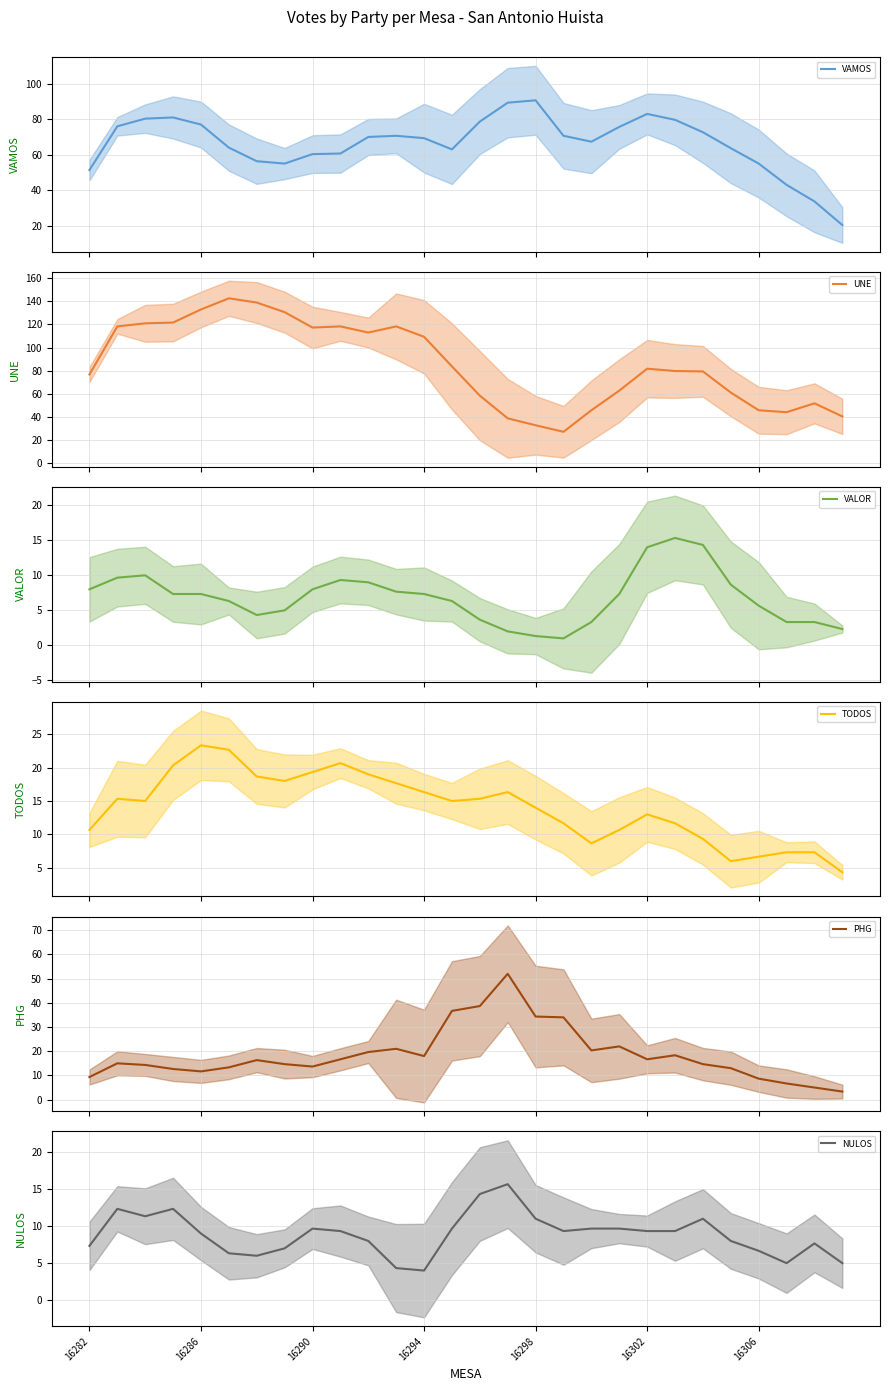

What is the difference between the maximum and minimum values in the PHG series?

48.7